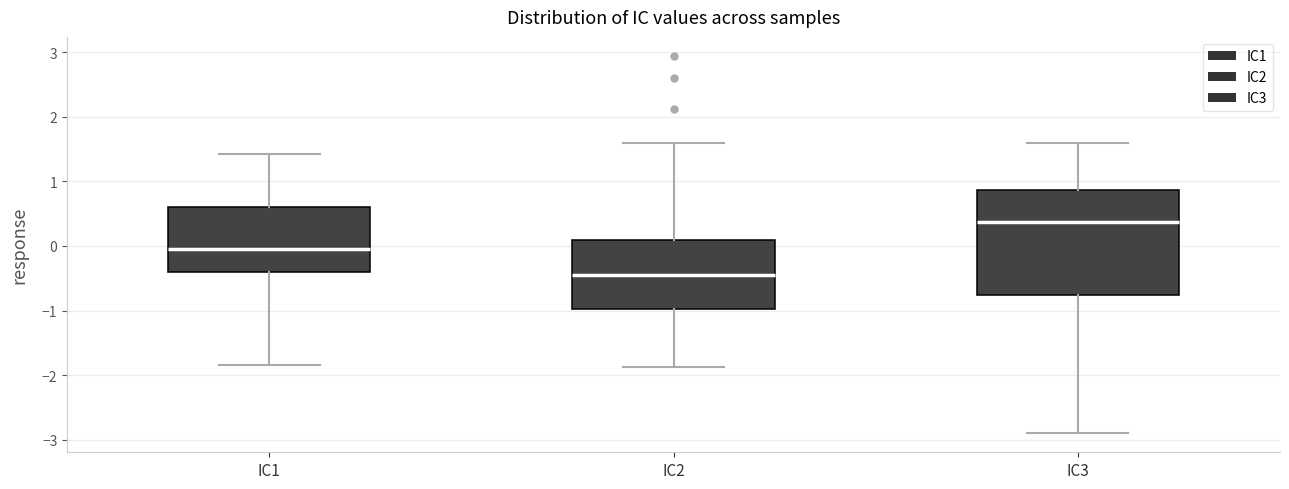

Which box has the highest median line?

IC3